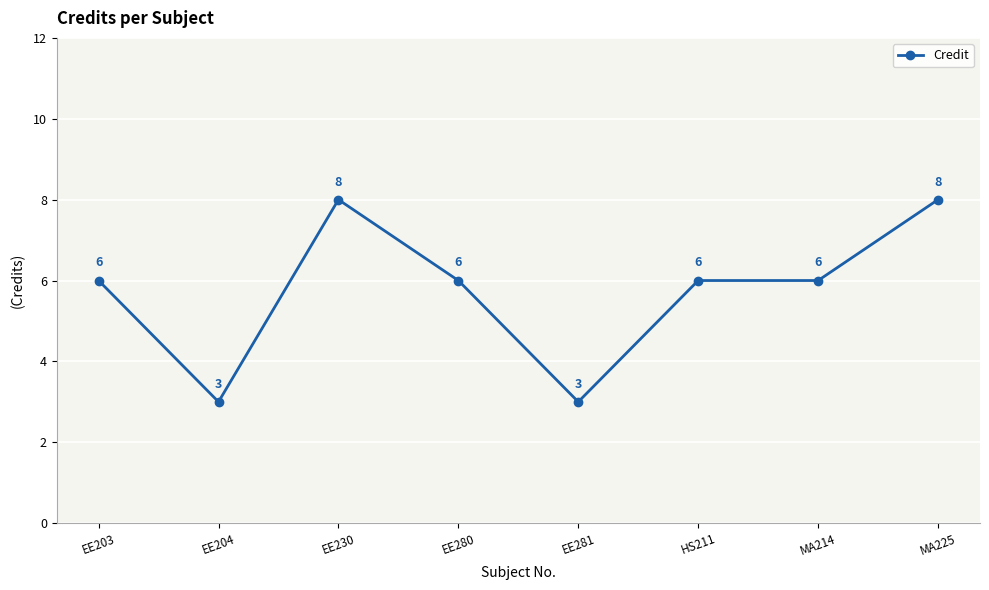

True or false: the data shows 6 at EE280.

True